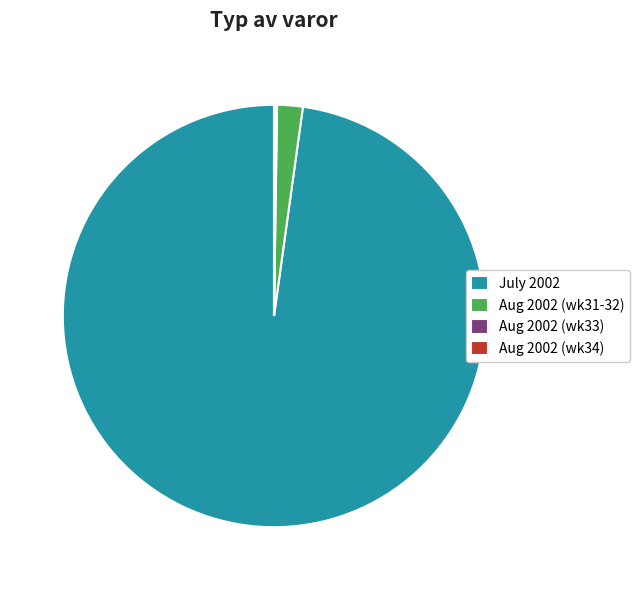

Which slice is the largest?

July 2002